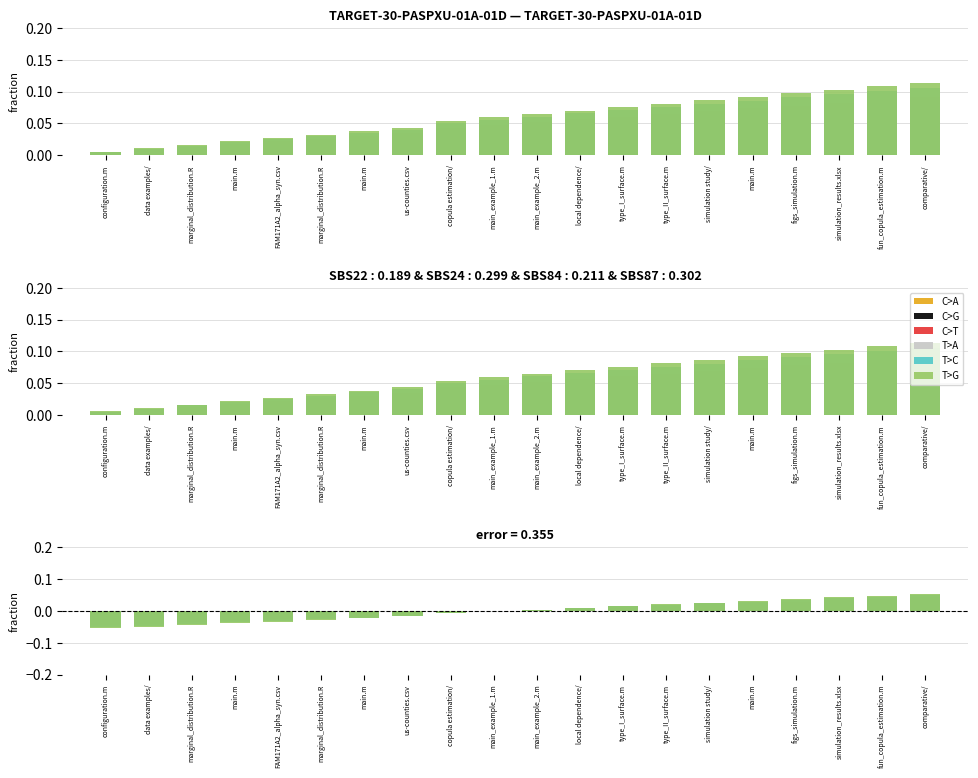

How many positive values does the T>G series have?

10